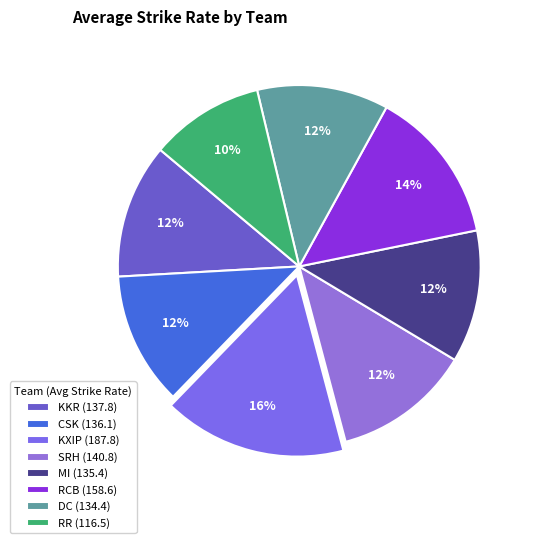

To the nearest percent, what portion does MI represent?

12%